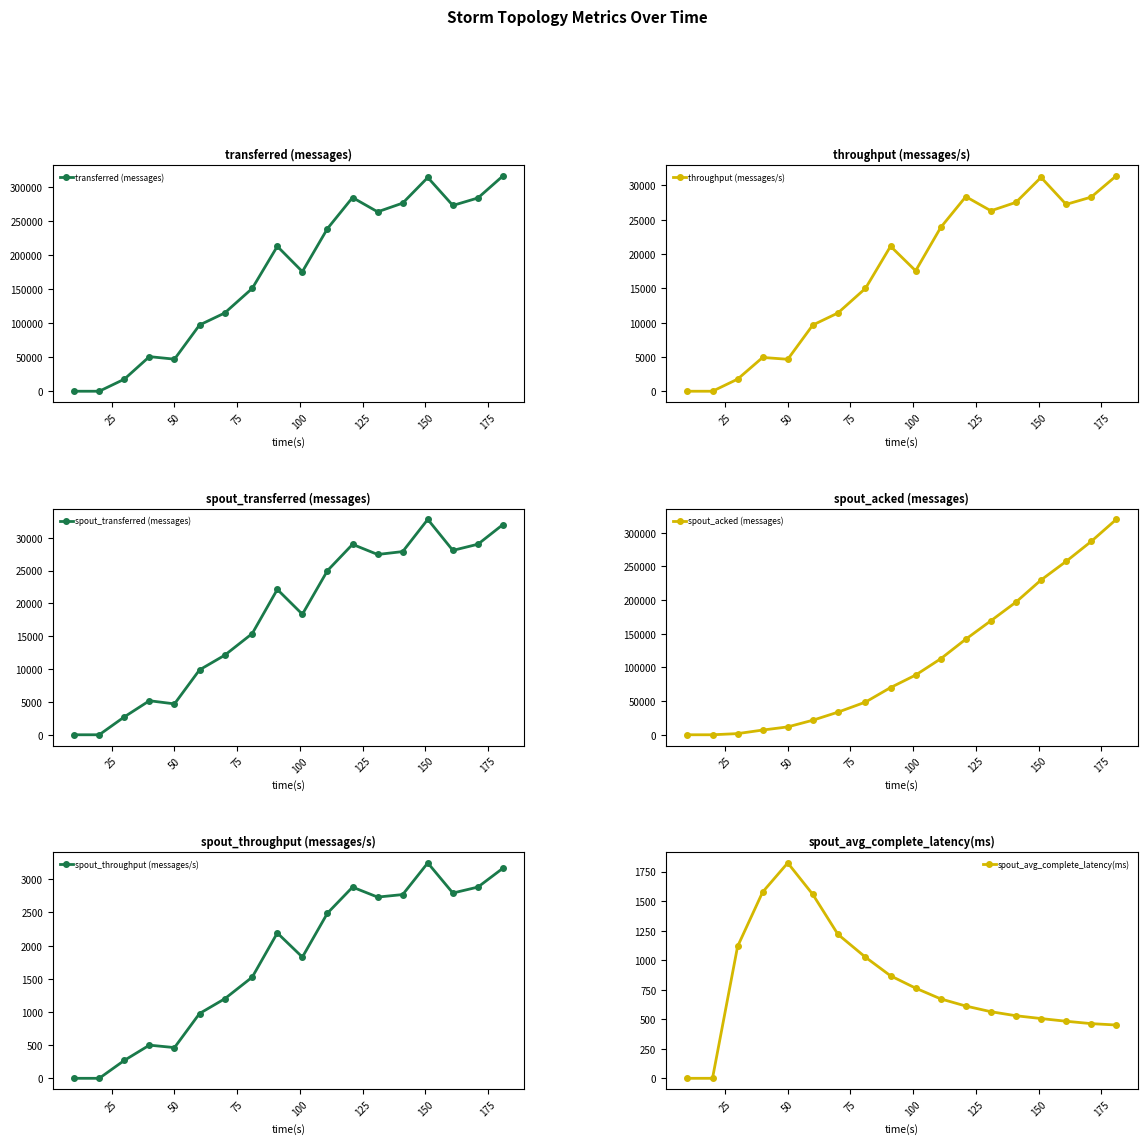

How many values in the transferred (messages) series are below 213300?

9